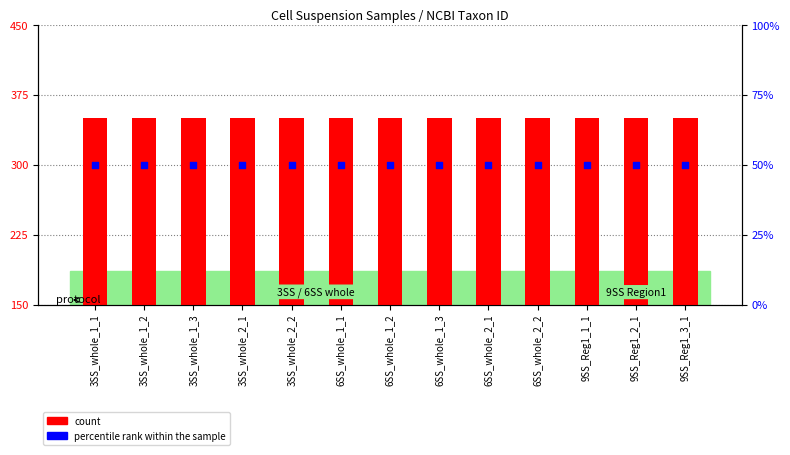

Which series has the widest spread of Y values?

count